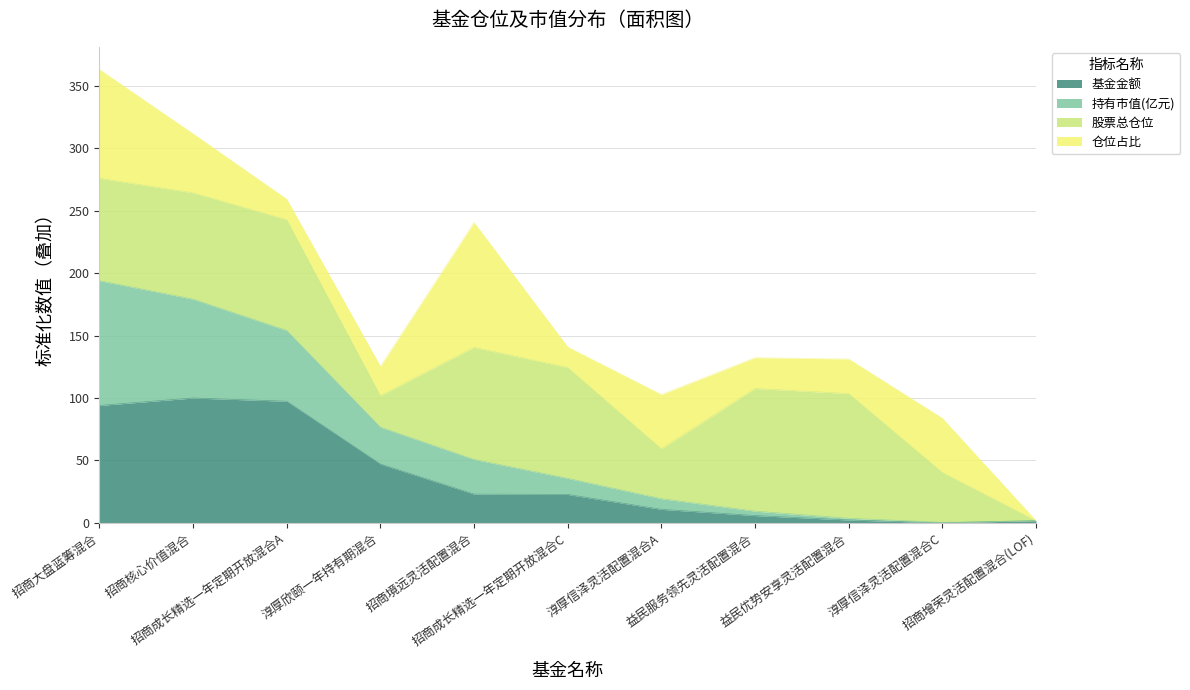

What is the total value across all series at 淳厚信泽灵活配置混合A?

102.8